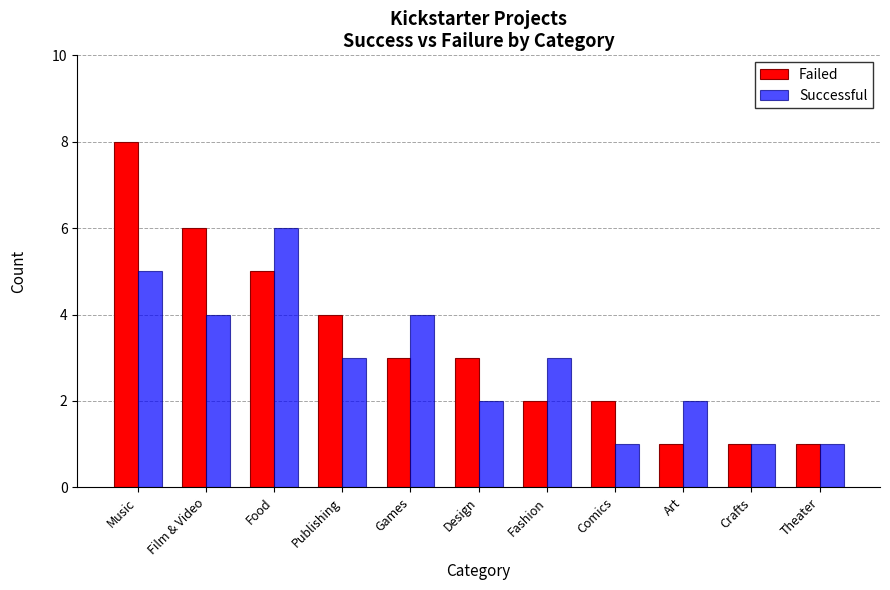

What is the lowest value of the Successful series?

1